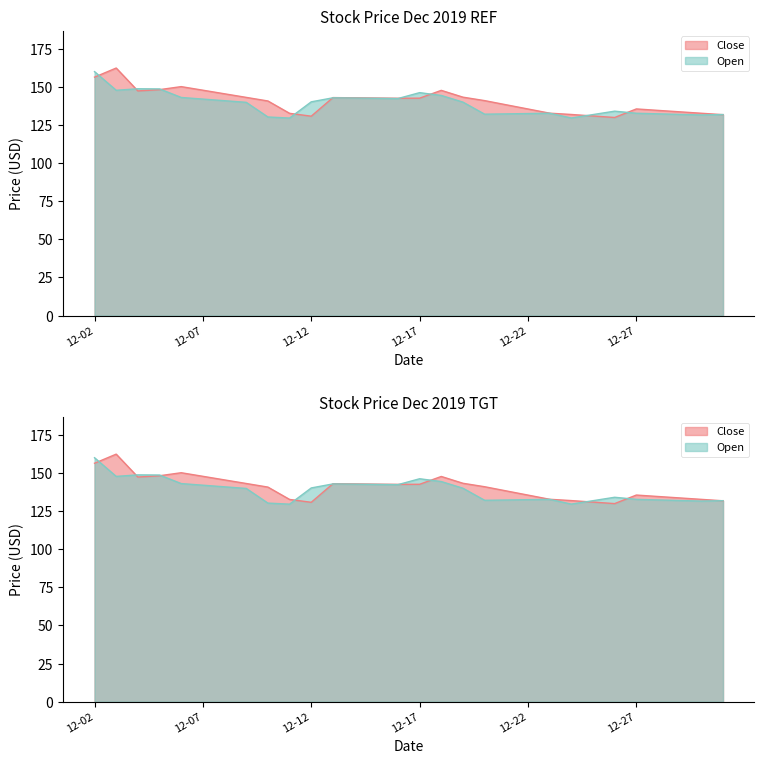

How many lines are shown in the chart?

2